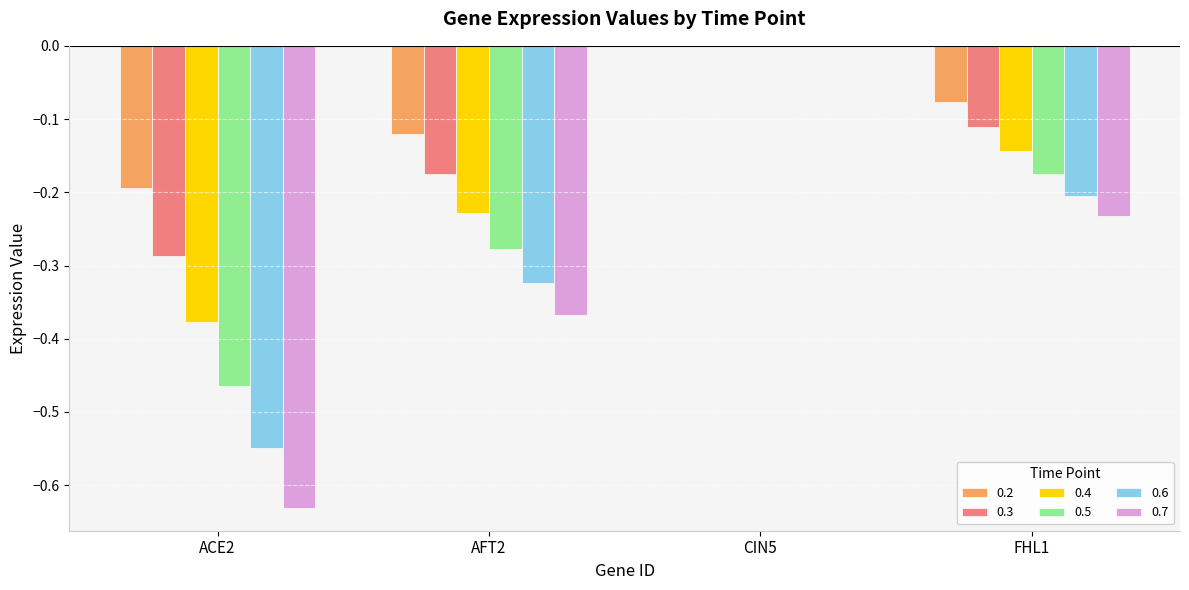

At which label does 0.3 reach its peak?

CIN5